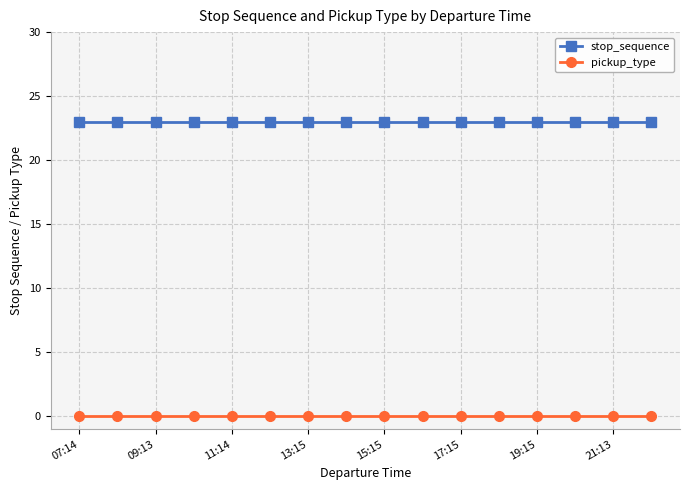

Does the chart display data point markers on the line(s)?

Yes